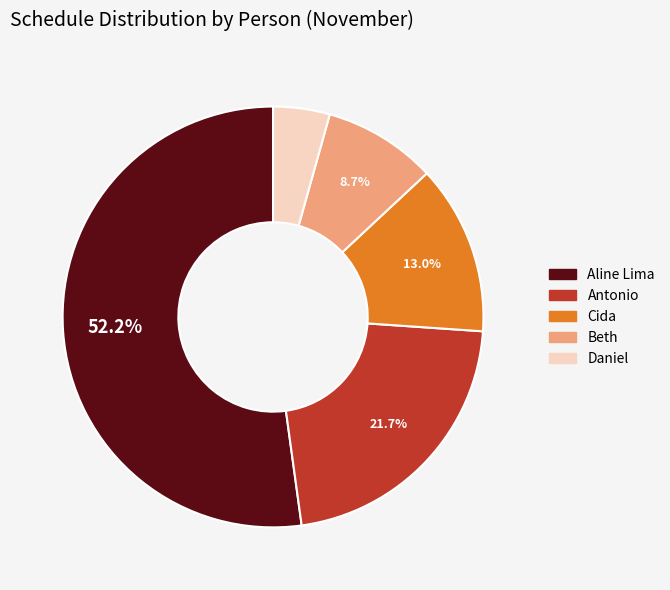

Combined, do Antonio and Cida account for over 50%?

No